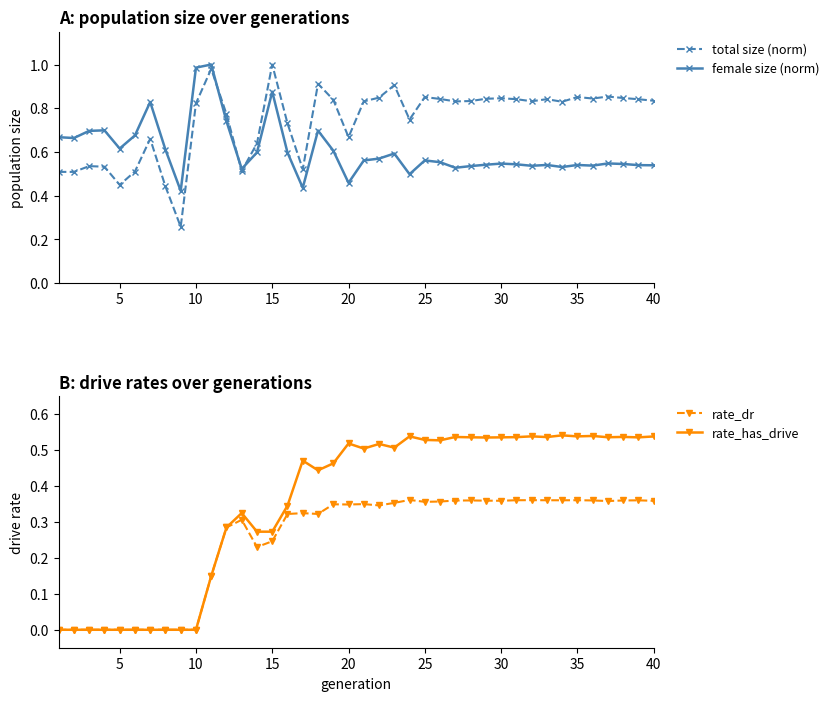

True or false: female size (norm) has more than 0 interior local peaks.

True